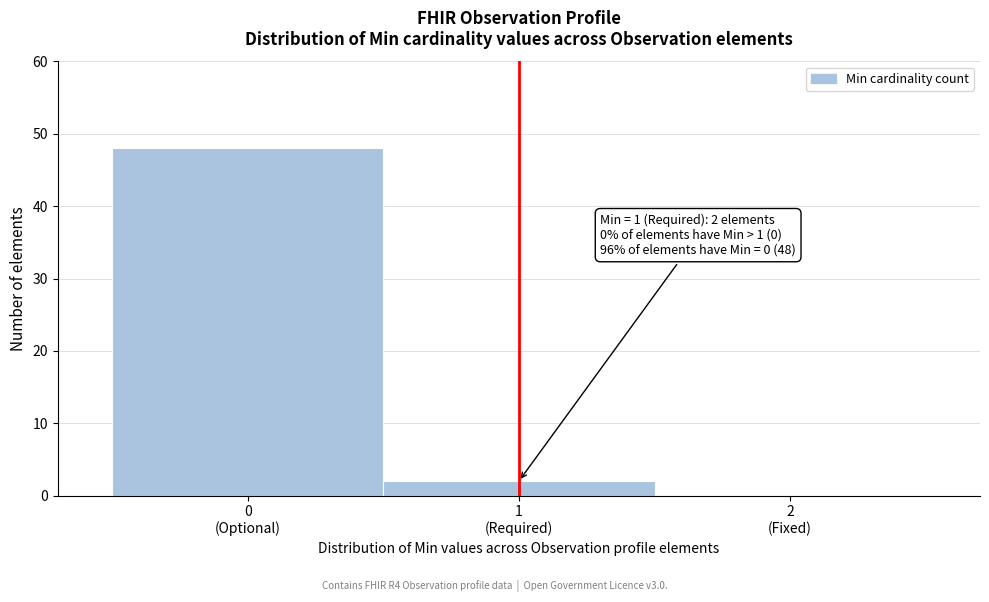

What is the sum of all values?

50